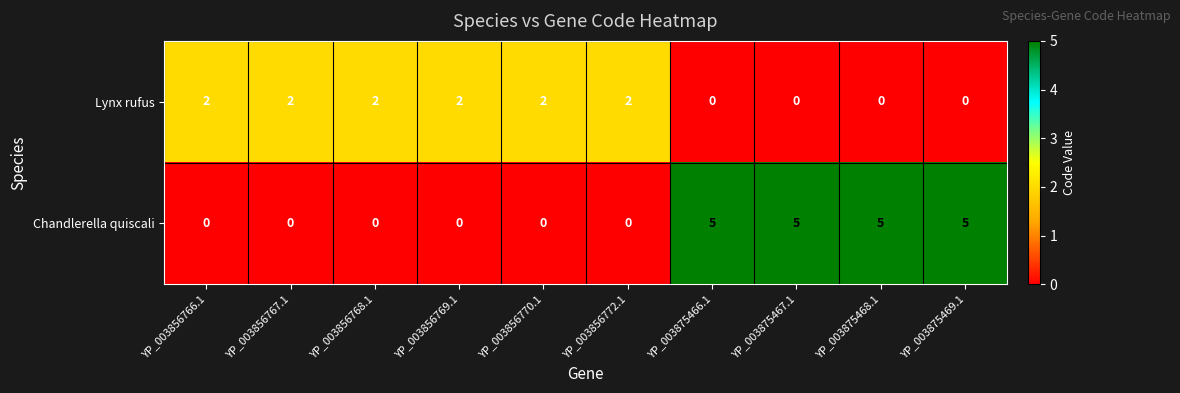

How many categories are shown in the chart?

10